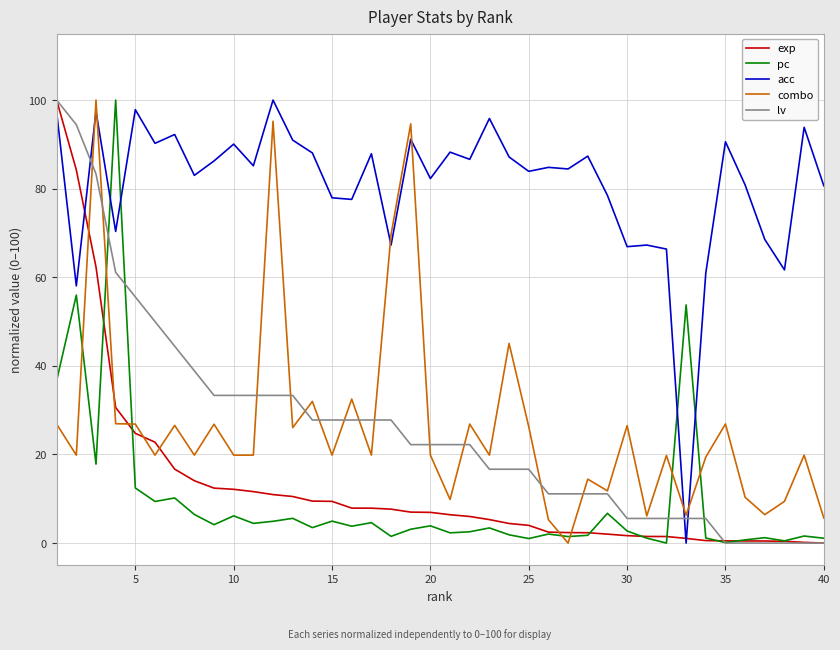

Which series has the largest total across all categories?

acc